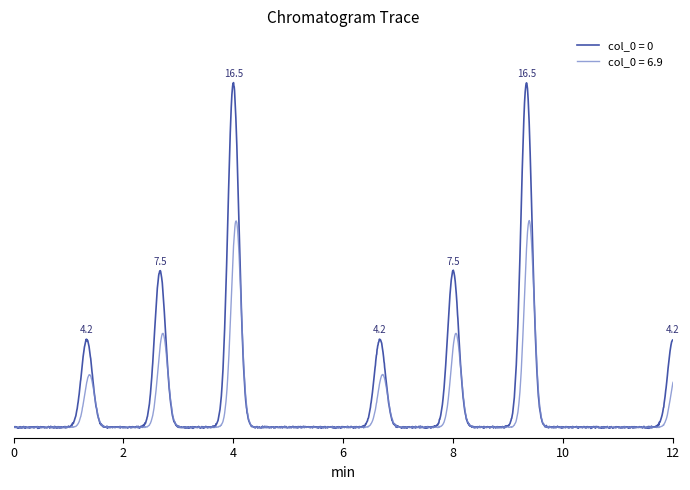

Does the chart display data point markers on the line(s)?

No